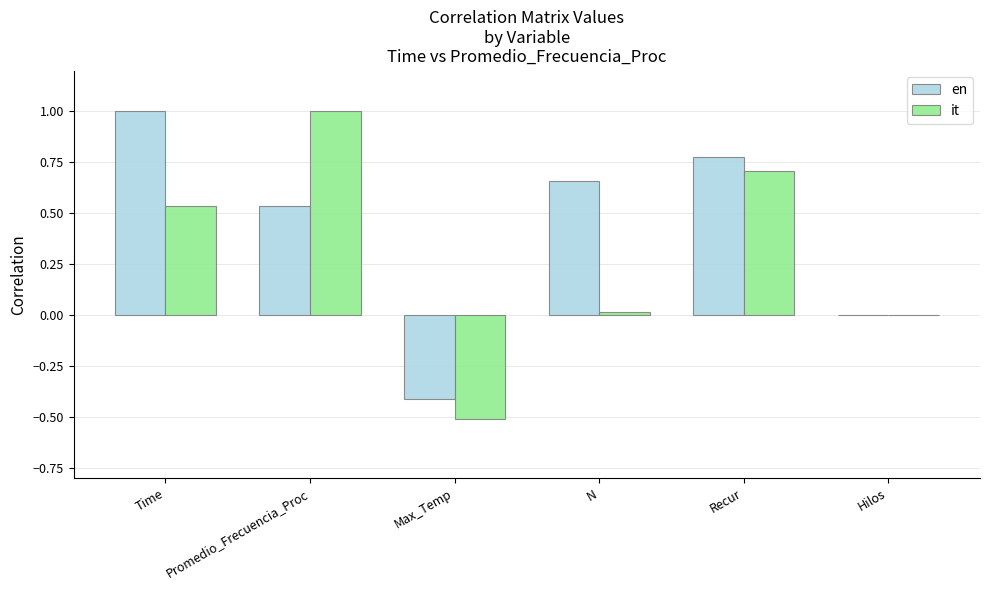

Between Time and Hilos, which series saw the biggest shift?

en